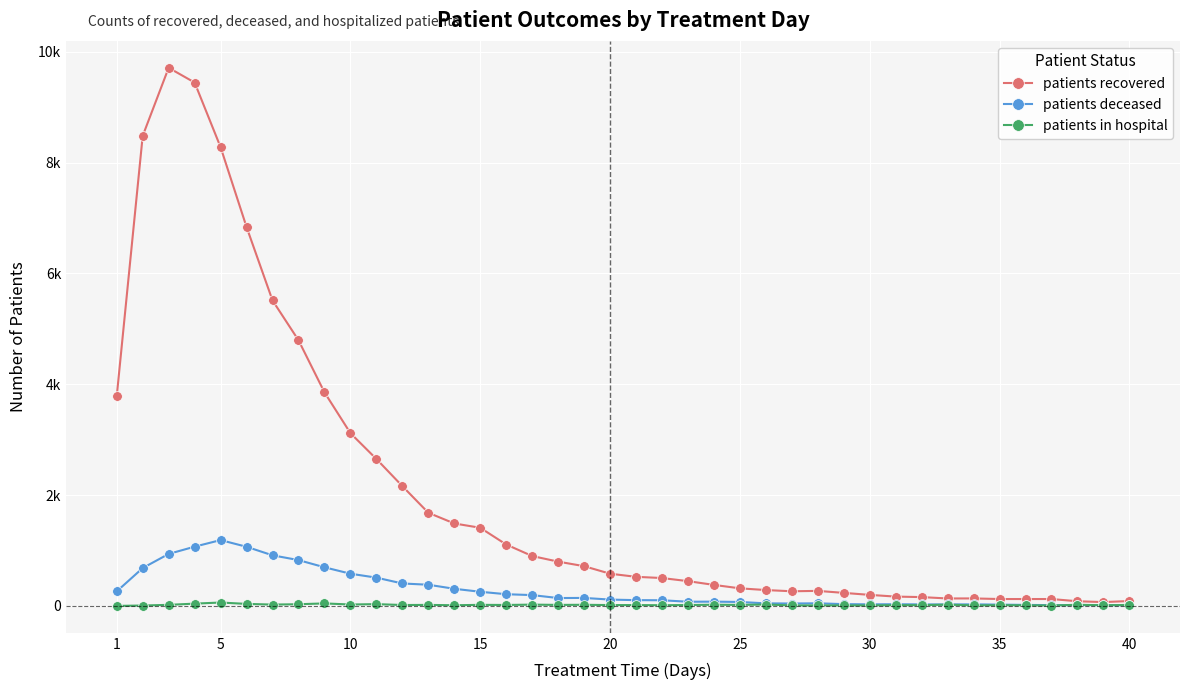

True or false: patients deceased has more than 0 interior local peaks.

True